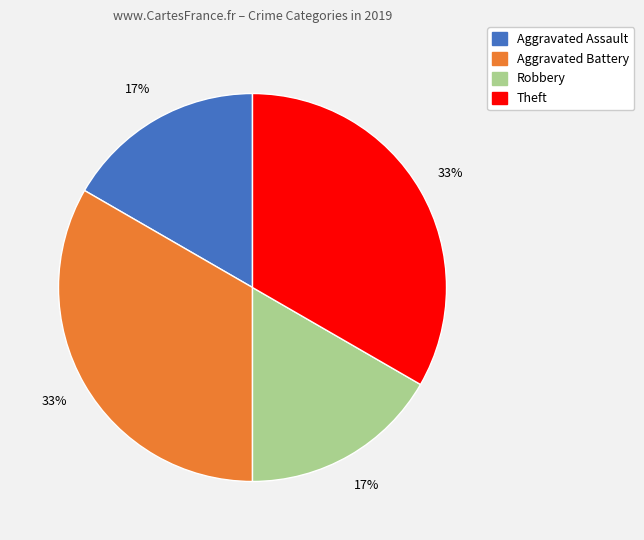

Does Robbery account for over 50% of the chart?

No